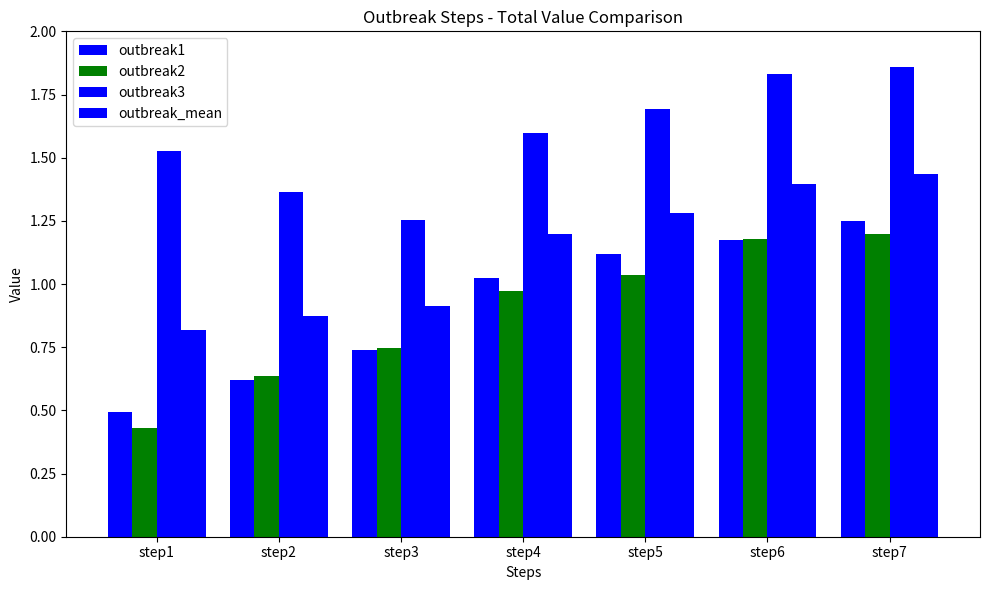

Are the bars horizontal?

No